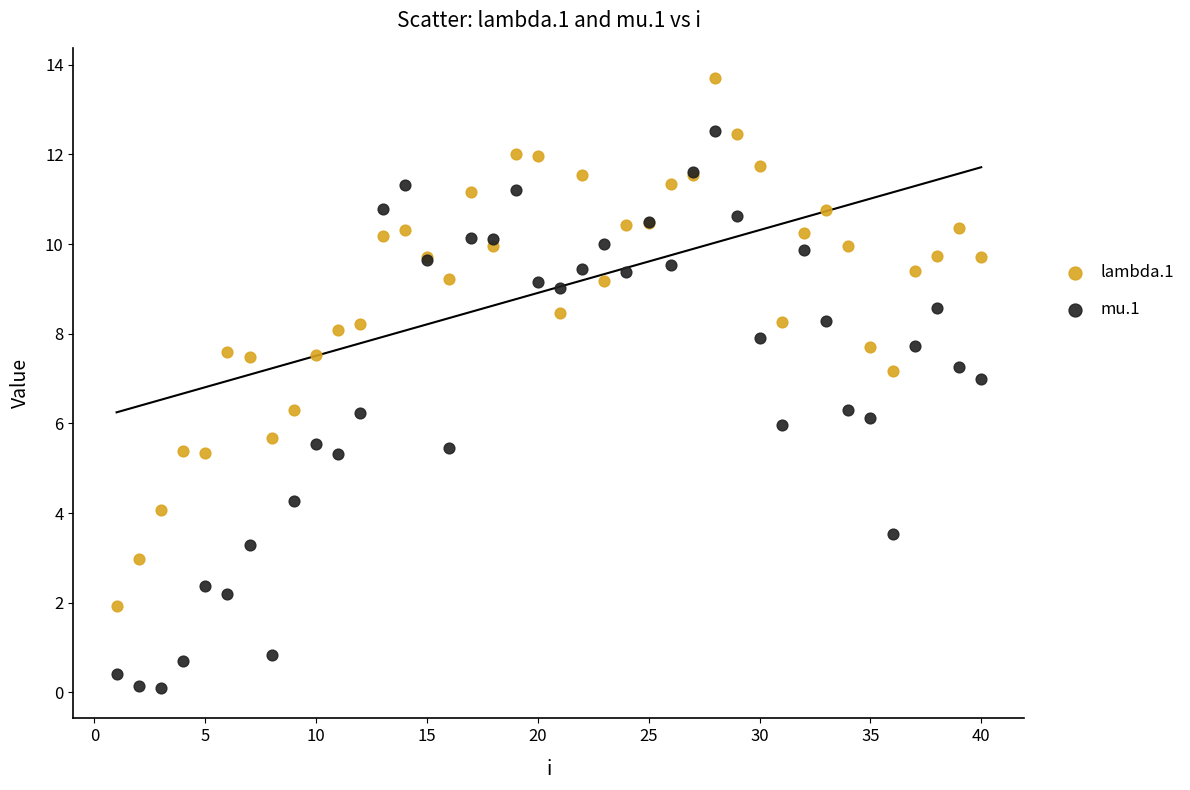

Which series has the widest spread of Y values?

mu.1